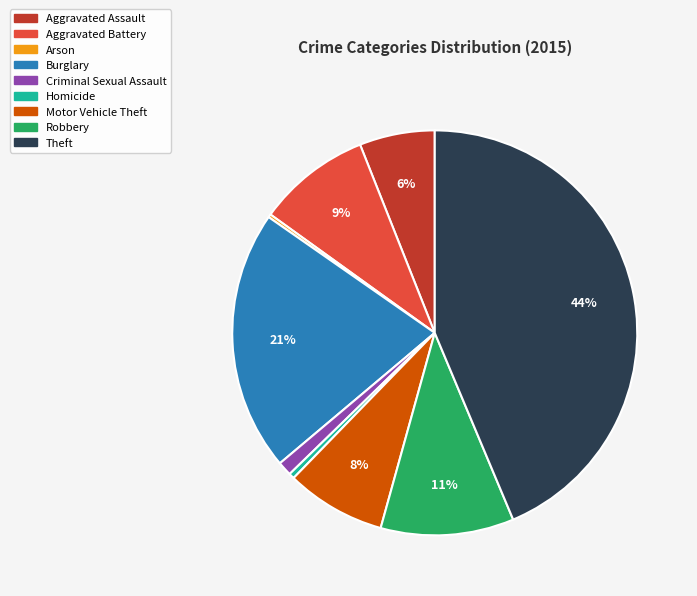

To the nearest percent, what is the average slice percentage?

11%